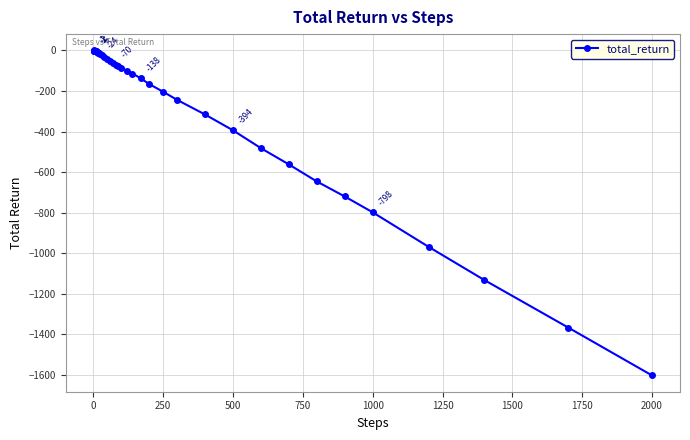

What is the difference between the maximum and minimum values?

1602